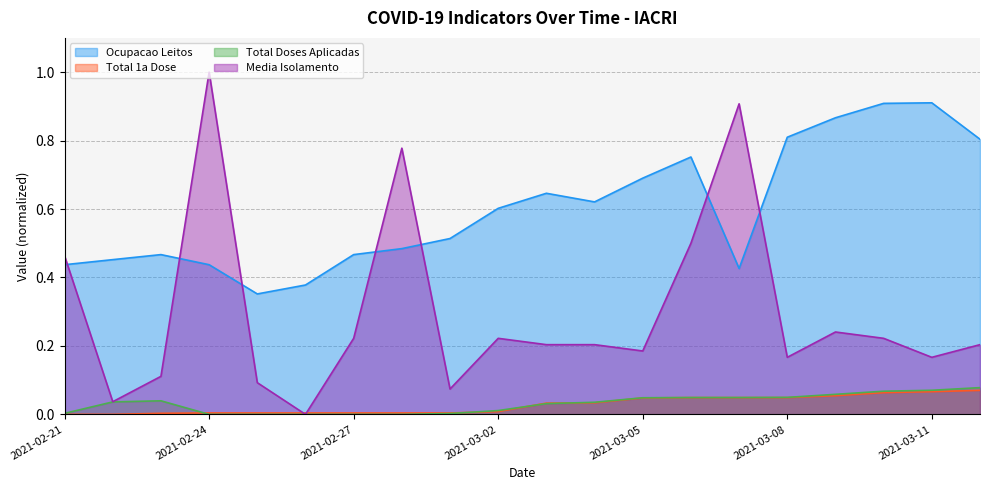

What is the label of the 12th point from the right?

2021-03-01